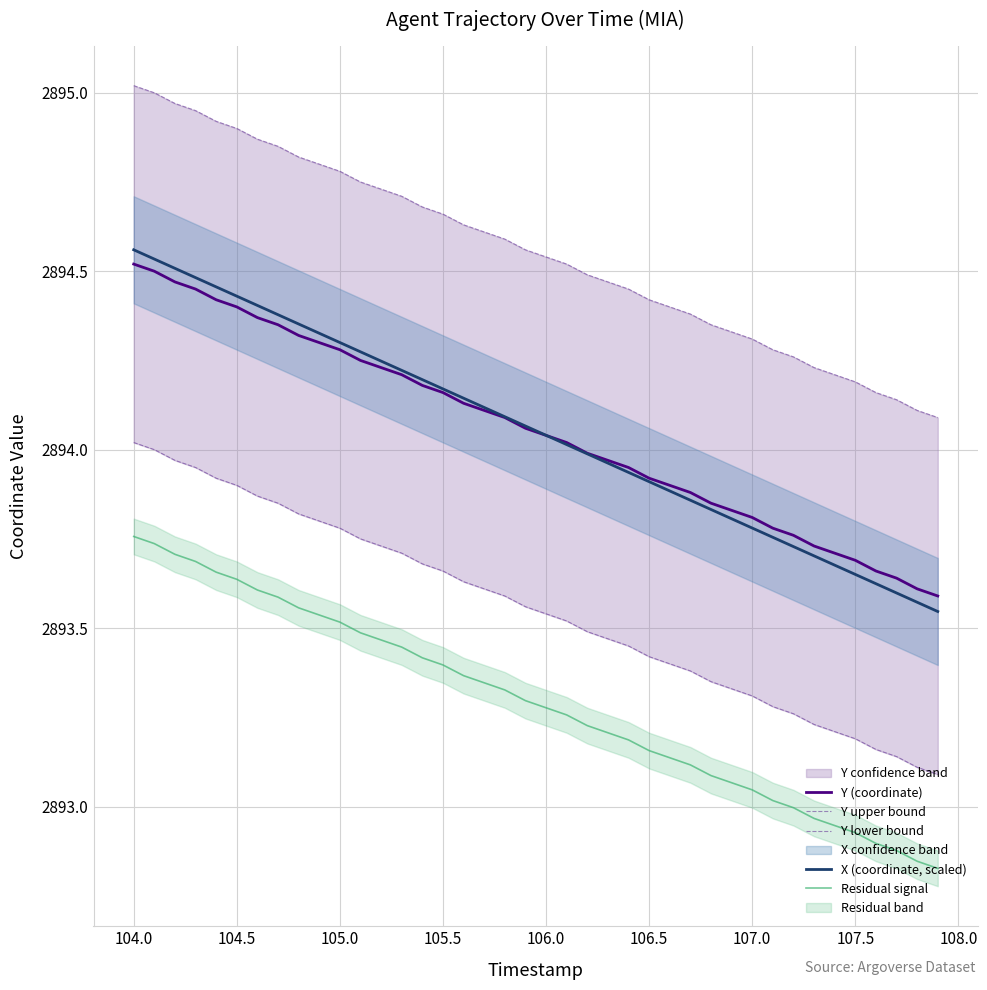

True or false: Y upper bound and Y (coordinate) cross at least once.

False